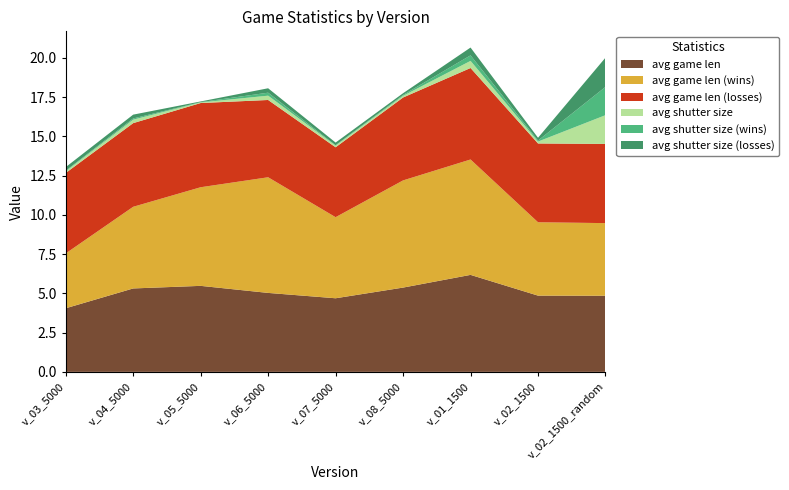

Reading left to right, list all the values displayed in this chart.

avg game len: v_03_5000=4.0	v_04_5000=5.3	v_05_5000=5.5	v_06_5000=5.0	v_07_5000=4.7	v_08_5000=5.4	v_01_1500=6.2	v_02_1500=4.9	v_02_1500_random=4.8
avg game len (wins): v_03_5000=3.5	v_04_5000=5.2	v_05_5000=6.3	v_06_5000=7.4	v_07_5000=5.2	v_08_5000=6.8	v_01_1500=7.3	v_02_1500=4.7	v_02_1500_random=4.6
avg game len (losses): v_03_5000=5.1	v_04_5000=5.3	v_05_5000=5.4	v_06_5000=4.9	v_07_5000=4.5	v_08_5000=5.3	v_01_1500=5.8	v_02_1500=5.0	v_02_1500_random=5.0
avg shutter size: v_03_5000=0.1	v_04_5000=0.2	v_05_5000=0.0	v_06_5000=0.3	v_07_5000=0.1	v_08_5000=0.1	v_01_1500=0.5	v_02_1500=0.1	v_02_1500_random=1.8
avg shutter size (wins): v_03_5000=0.0	v_04_5000=0.1	v_05_5000=0.0	v_06_5000=0.2	v_07_5000=0.0	v_08_5000=0.1	v_01_1500=0.4	v_02_1500=0.1	v_02_1500_random=1.8
avg shutter size (losses): v_03_5000=0.2	v_04_5000=0.2	v_05_5000=0.0	v_06_5000=0.3	v_07_5000=0.2	v_08_5000=0.1	v_01_1500=0.5	v_02_1500=0.2	v_02_1500_random=1.9